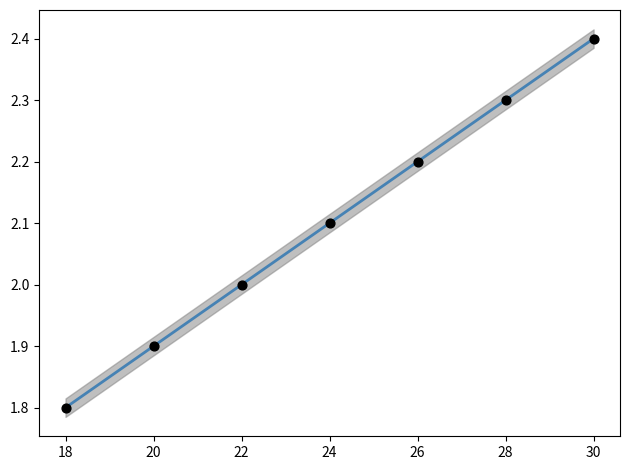

Between 24 and 28, which is larger?

28